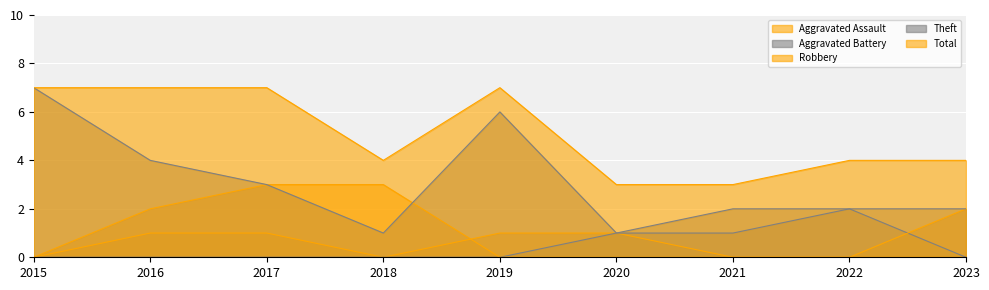

True or false: Aggravated Battery has more than 0 points higher than both neighbors.

True